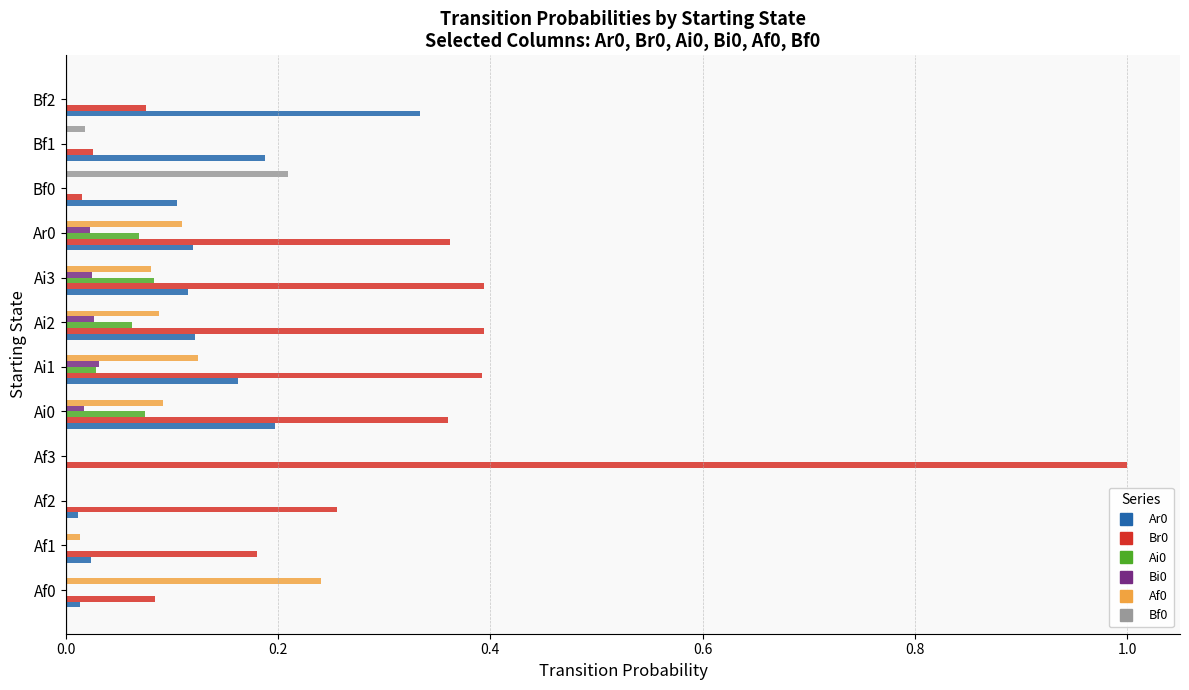

True or false: Af0 has a value of 0.0 at Af2.

True